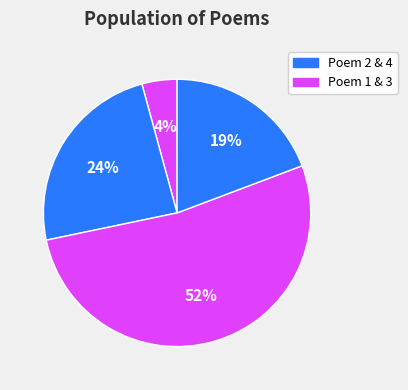

How many slices are in this pie chart?

4